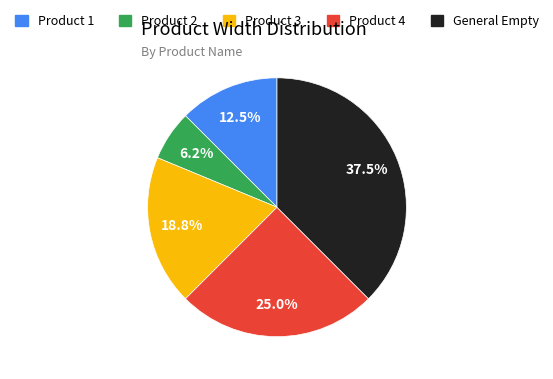

Do General Empty and Product 4 together represent more than half of the pie?

Yes